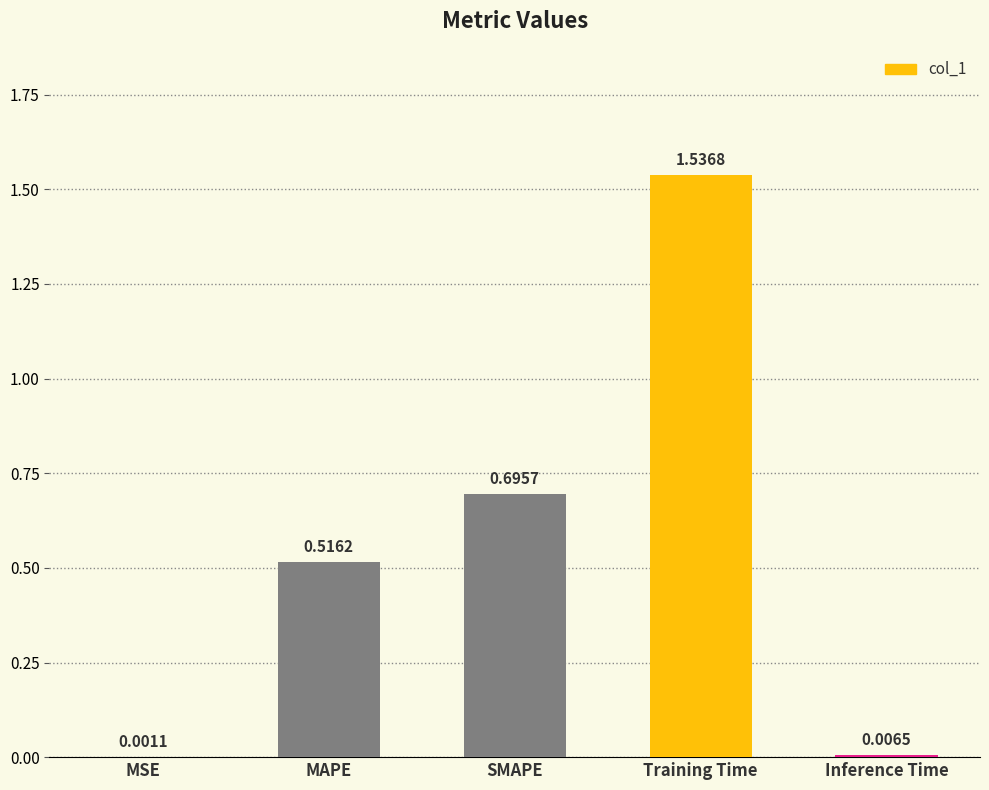

What is the change in value from MSE to Training Time?

+1.5